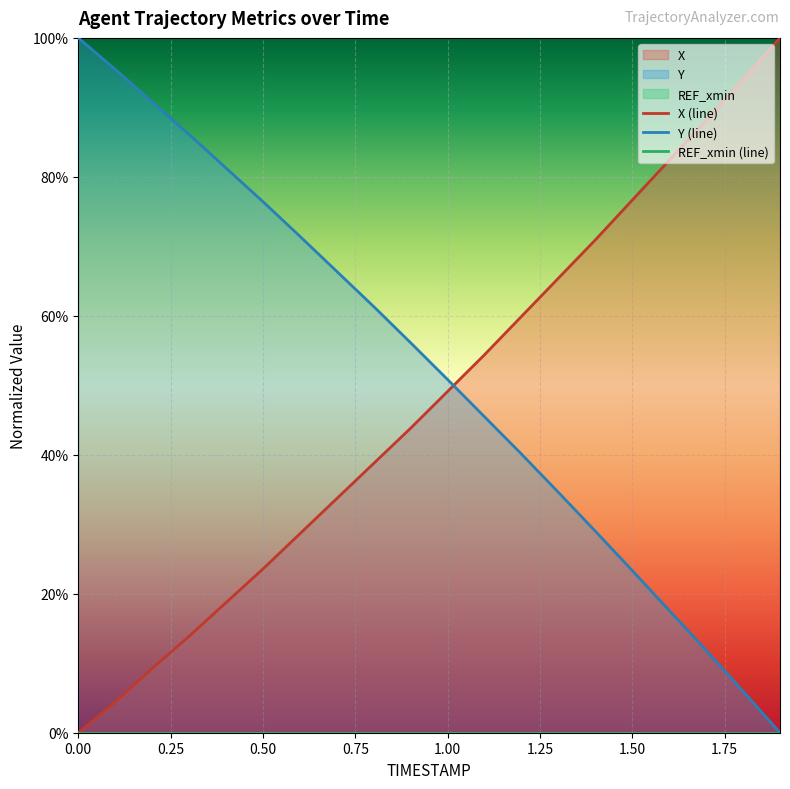

True or false: X (line) and REF_xmin (line) intersect in this chart.

False